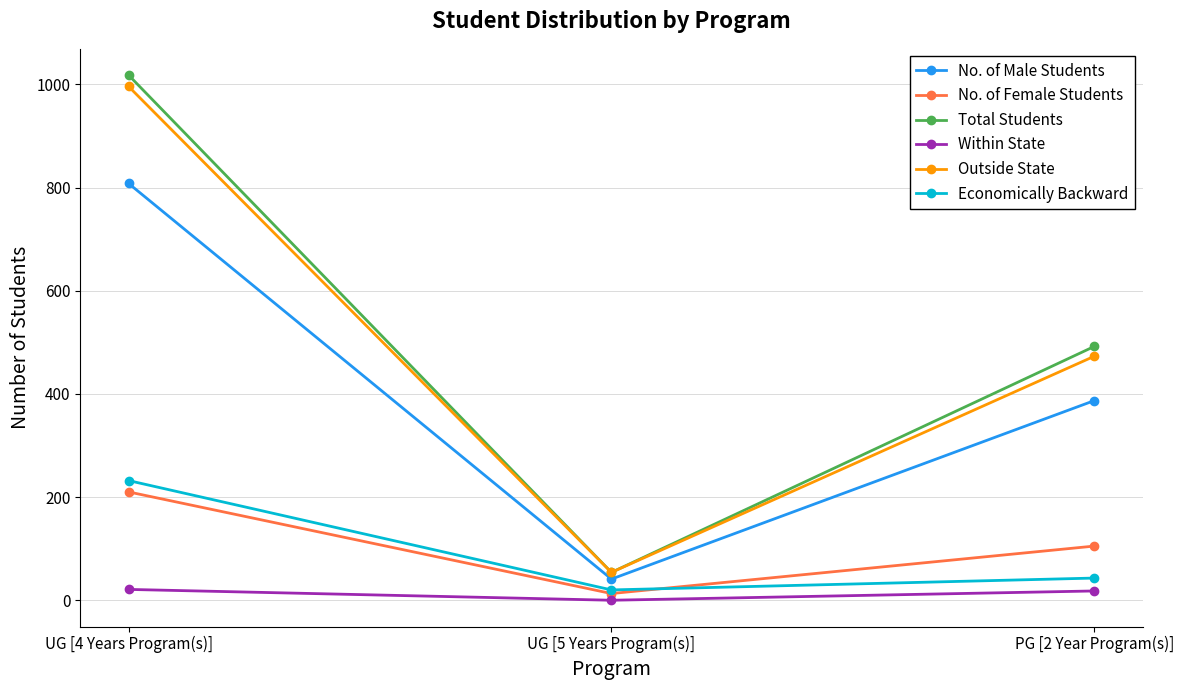

What are all the series names shown in the legend?

No. of Male Students, No. of Female Students, Total Students, Within State, Outside State, Economically Backward